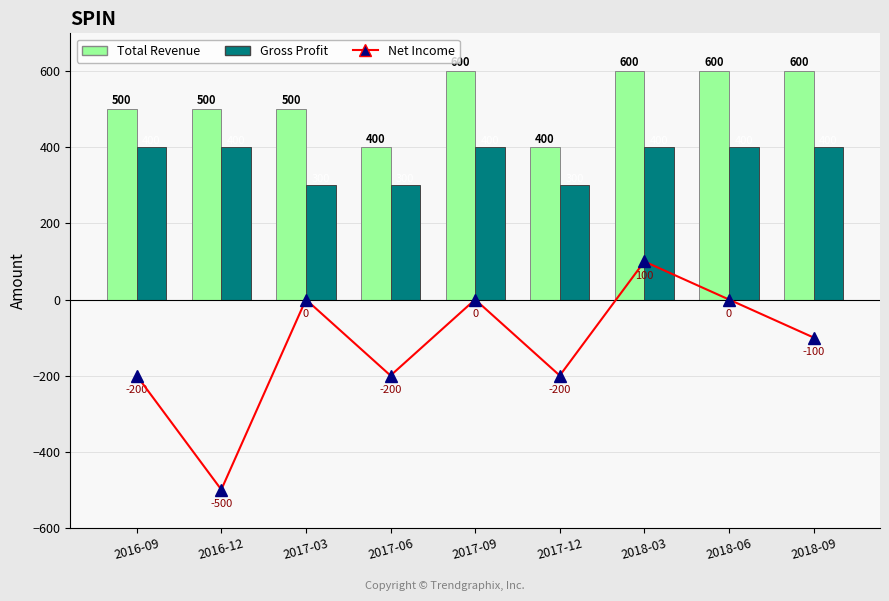

Which has a higher value, 2018-09 or 2017-03?

2017-03